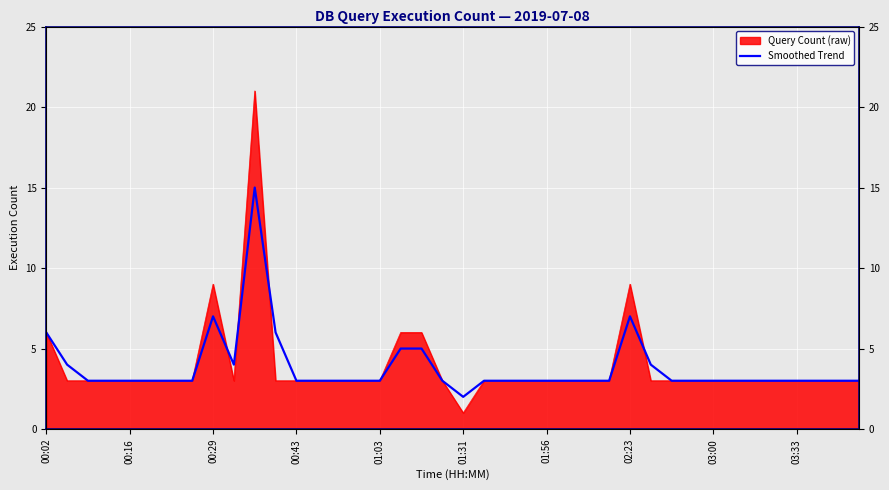

The chart shows a value of 2 at 00:43. True or false?

False